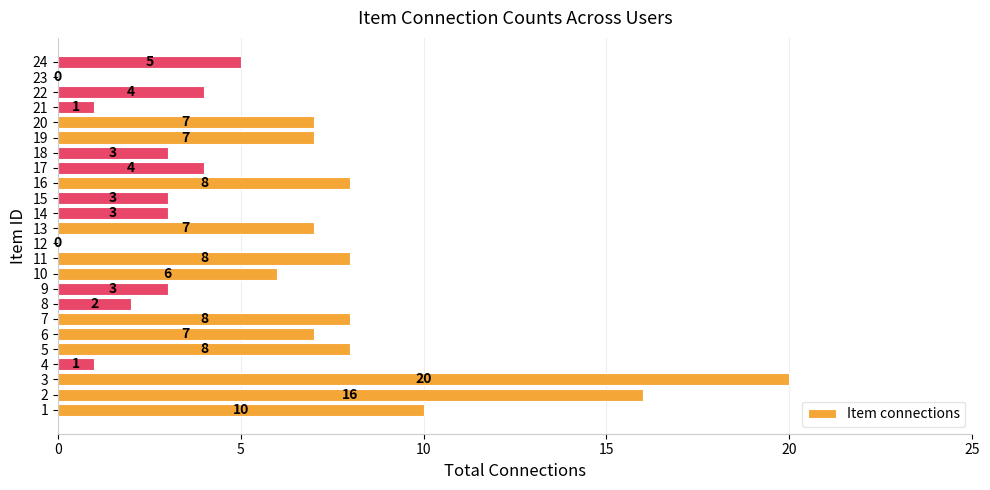

Reading bottom to top, list all the values displayed in this chart.

1=10	2=16	3=20	4=1	5=8	6=7	7=8	8=2	9=3	10=6	11=8	12=0	13=7	14=3	15=3	16=8	17=4	18=3	19=7	20=7	21=1	22=4	23=0	24=5